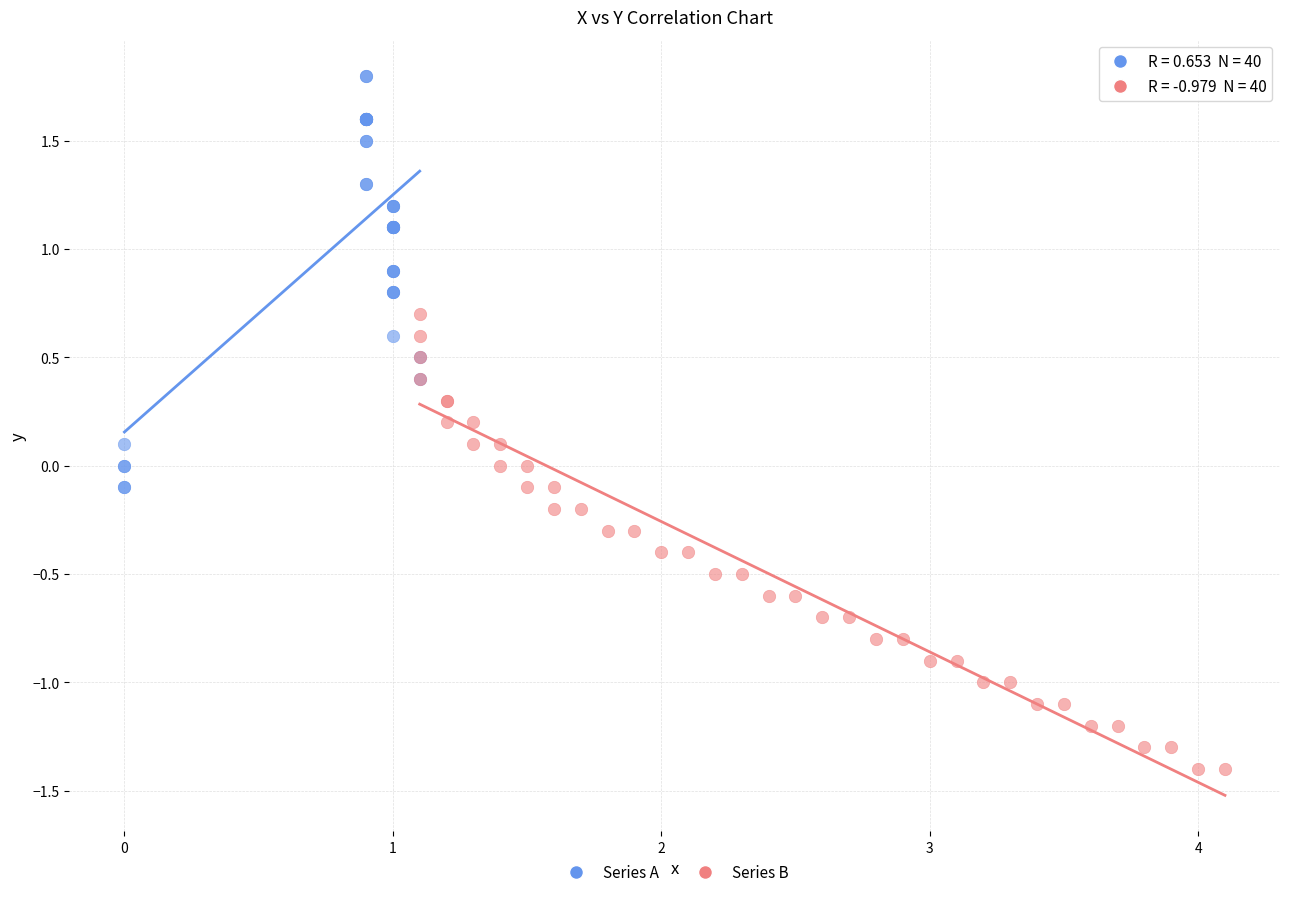

Which series has the widest spread of Y values?

Series B